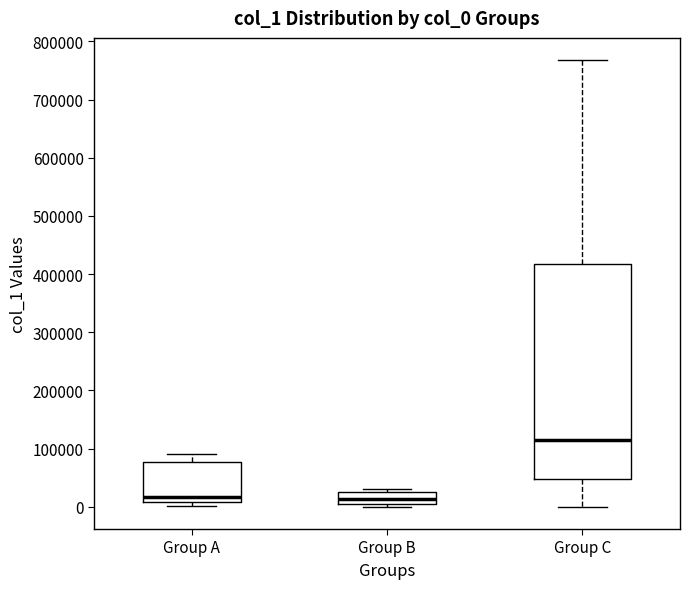

Reading left to right, transcribe this box plot: for each box, give where its median line is, the range the box spans, and where its two whiskers end, as read against the y-axis. The values are not printed on the chart, so give them approximately, as read against the axis.

Group A: median 20000, box 10000 to 80000, whiskers 0 to 90000
Group B: median 10000, box 0 to 30000, whiskers 0 (just below the box's lower edge) to 30000 (just above the box's upper edge)
Group C: median 110000, box 50000 to 420000, whiskers 0 to 770000